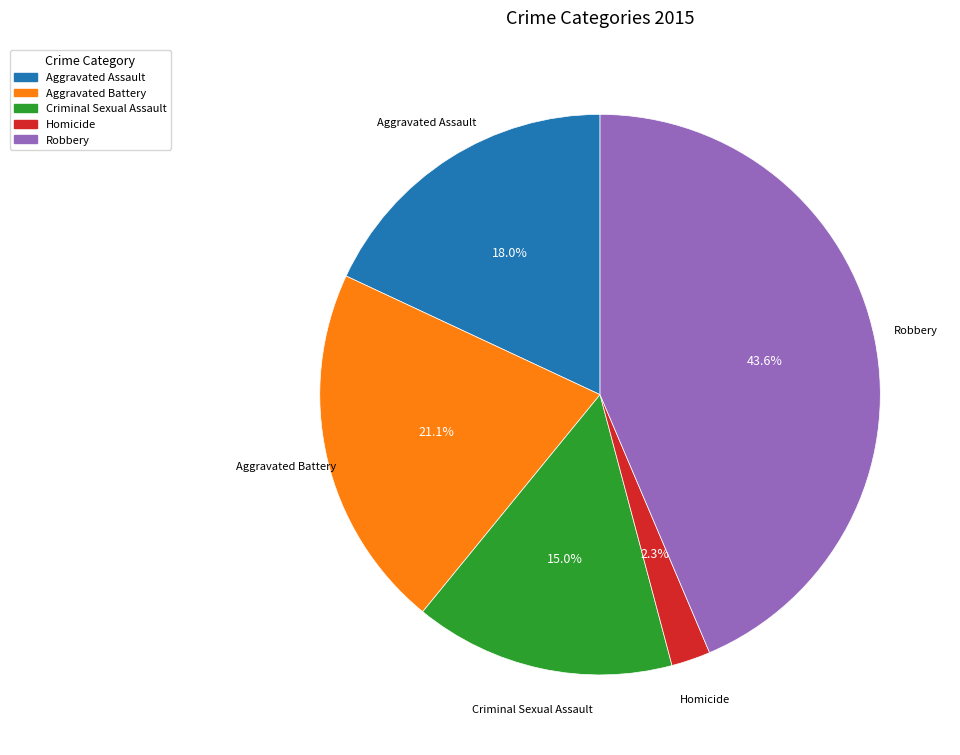

What percentage is the Aggravated Assault slice, to the nearest percent?

18%